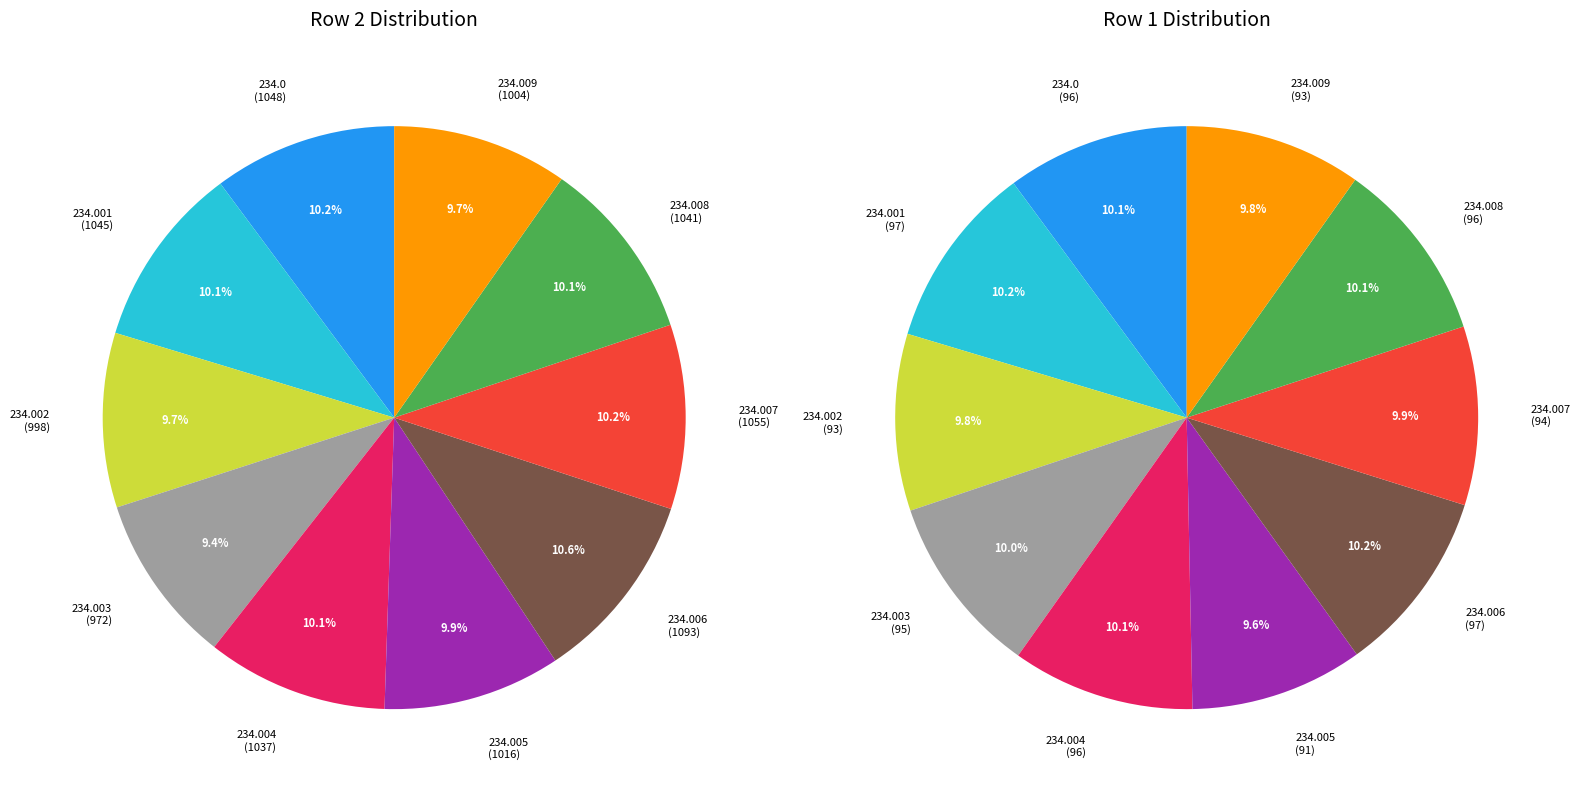

The 234.007 slice represents 2% of the pie. True or false?

False